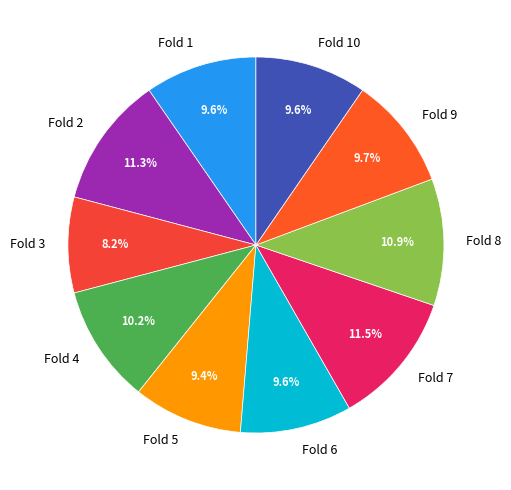

True or false: Fold 2 accounts for 26% of the total.

False